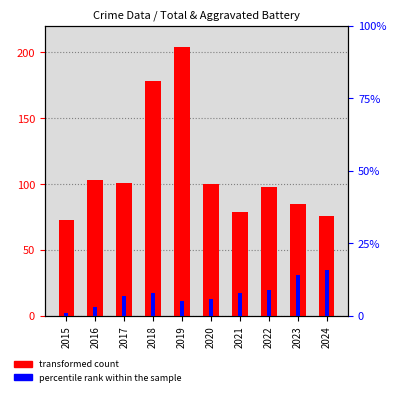

Where is transformed count nearest to the value 138?

2016